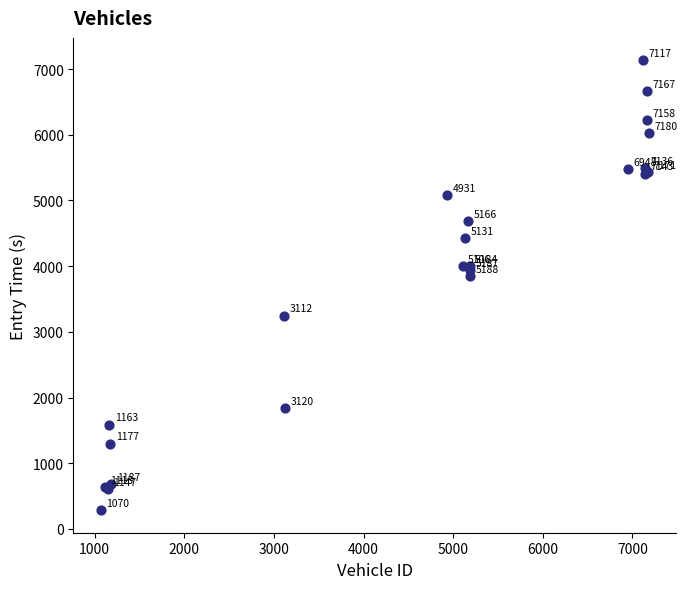

What Y value in the scatter plot is closest to 3708?

3852